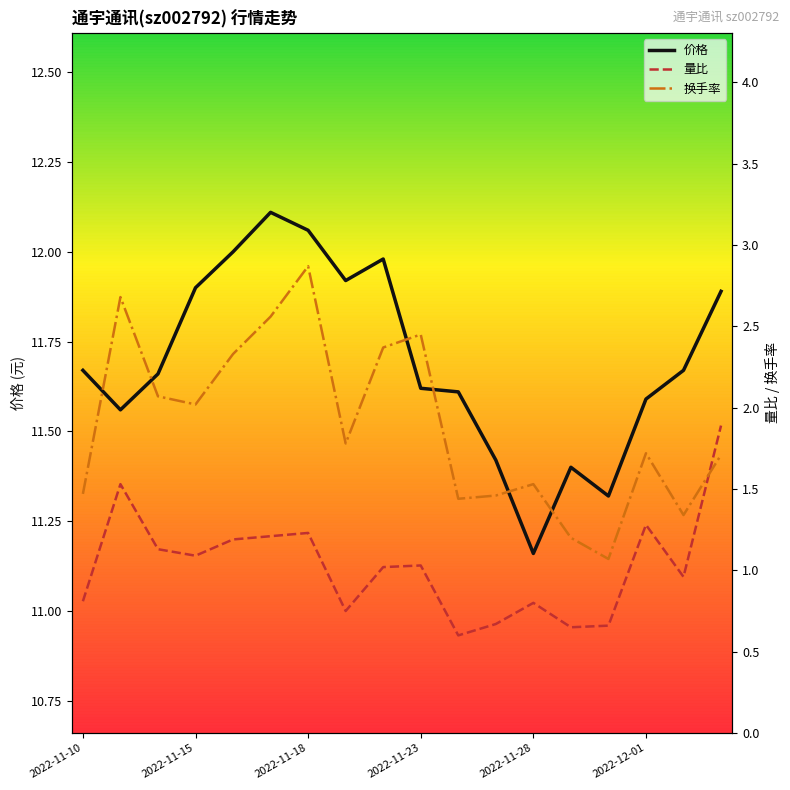

At which label does 价格 reach its minimum?

2022-11-28